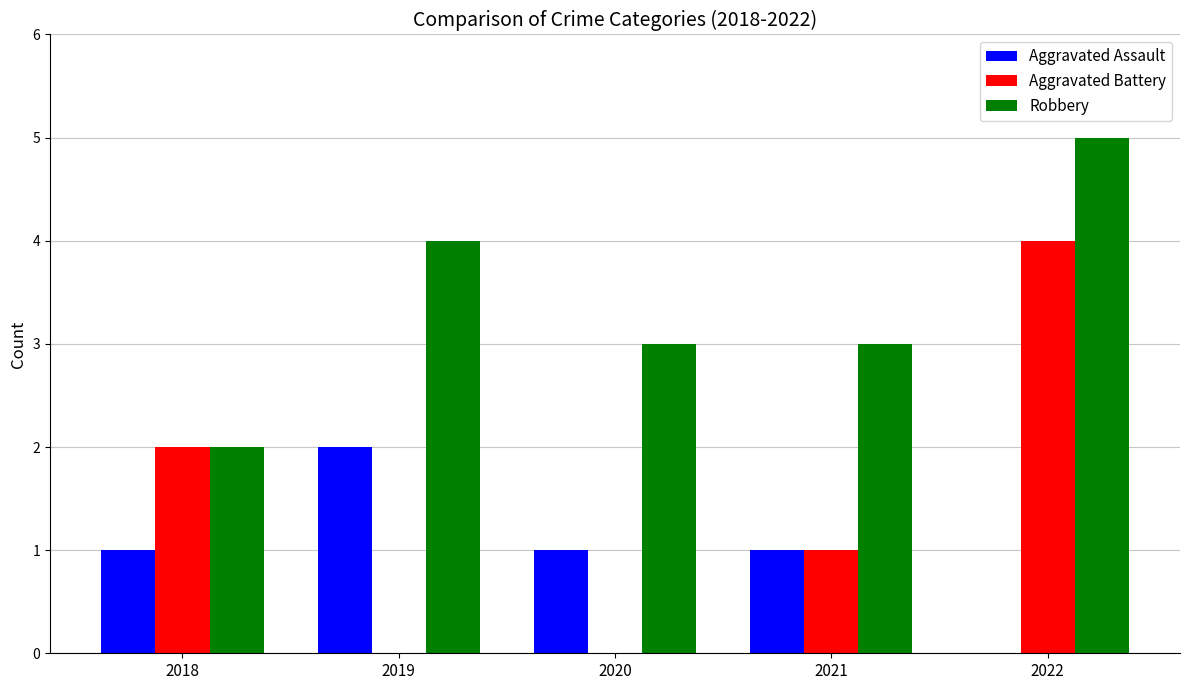

Which category has the highest value across all series?

2022